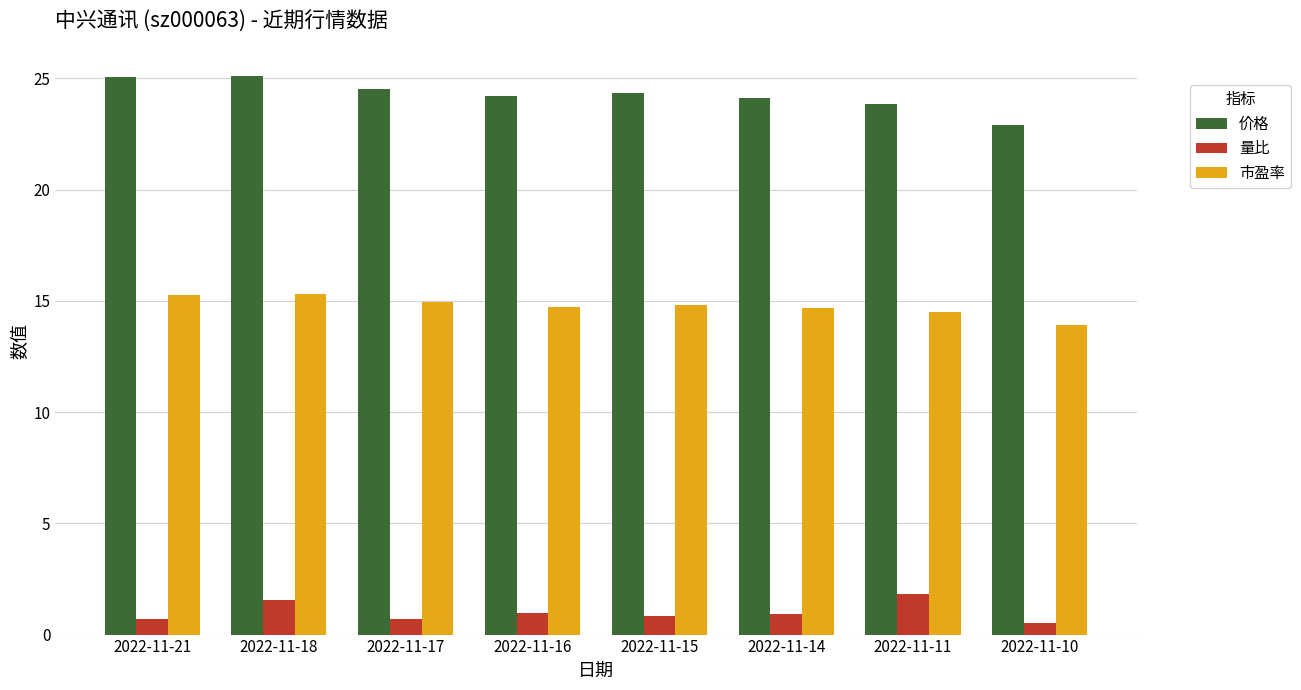

What is the difference between the 价格 values at 2022-11-10 and 2022-11-11?

0.9